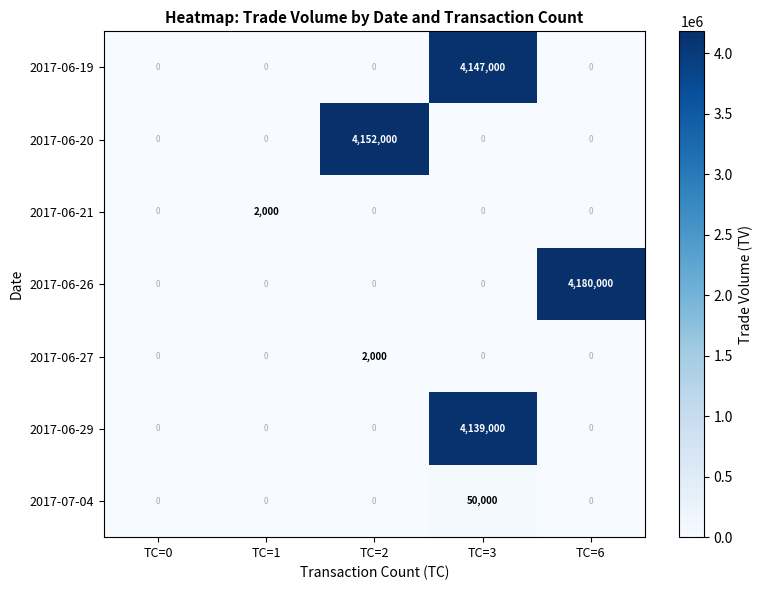

What is the sum of the 2017-06-26 values at TC=6 and TC=2?

4180000